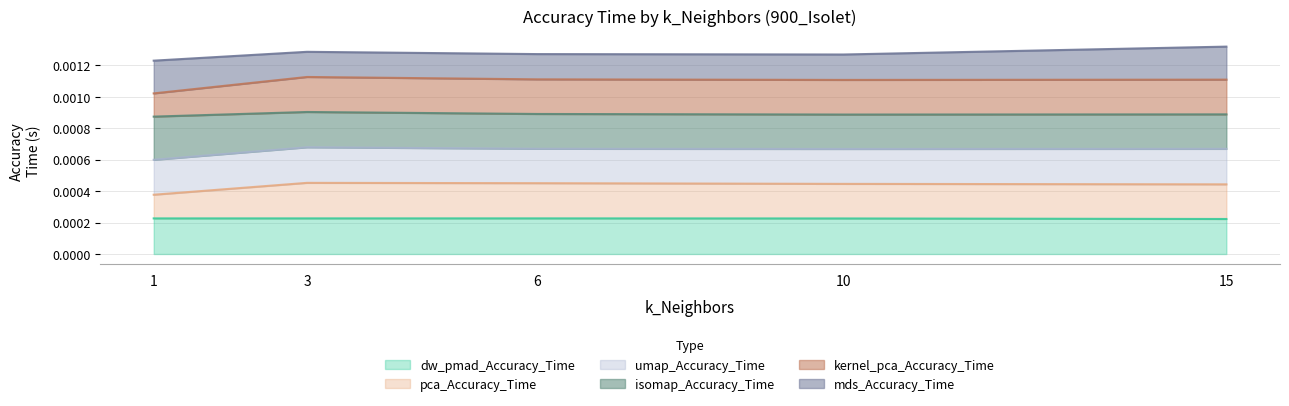

Where is the first local maximum for kernel_pca_Accuracy_Time?

3